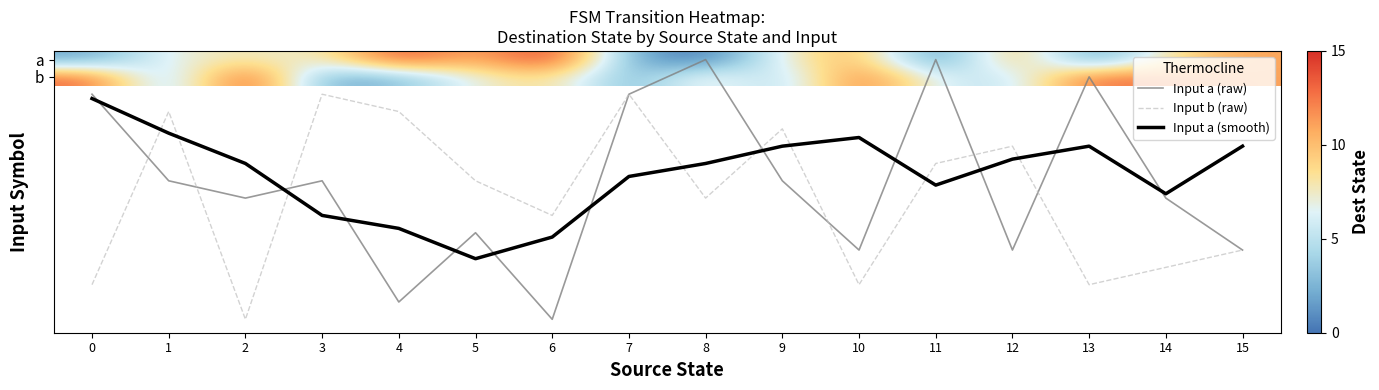

At which category is the sum across all series the highest?

6